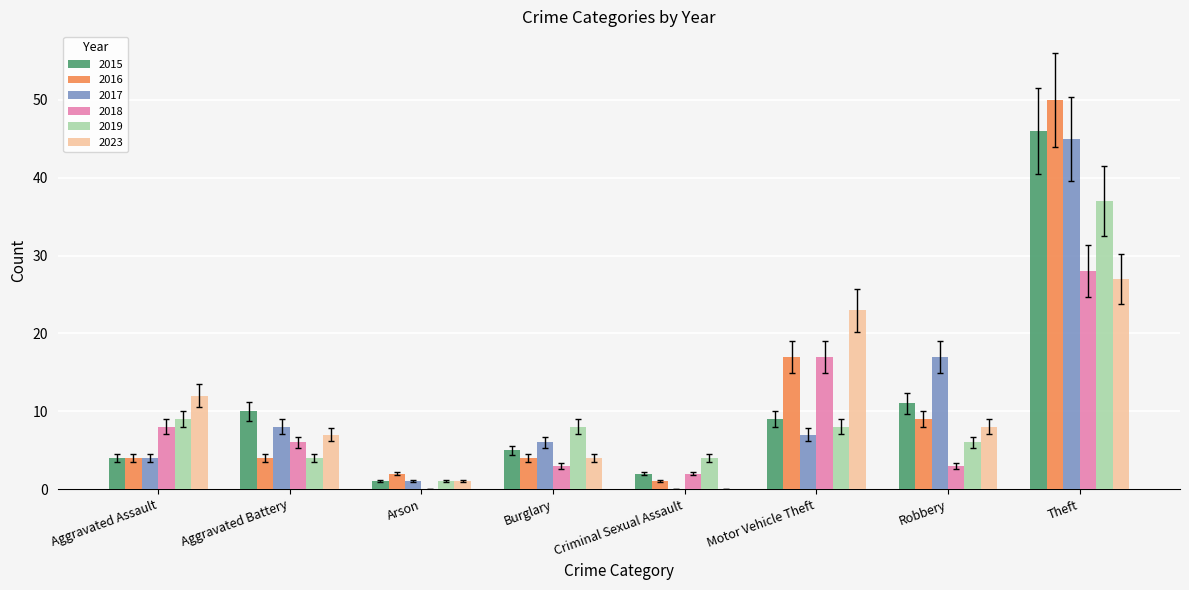

Does the chart contain stacked bars?

No